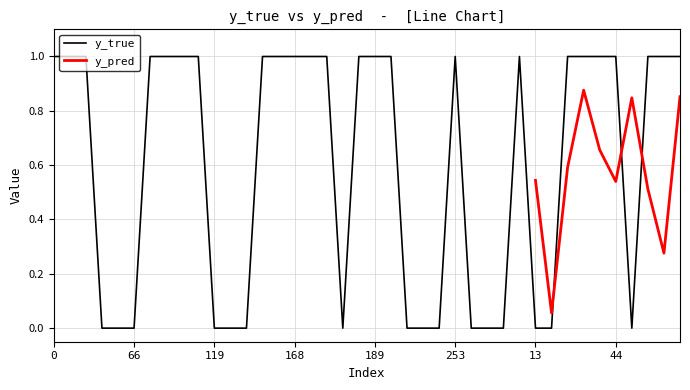

Is it true that y_true equals 0 at 119?

True